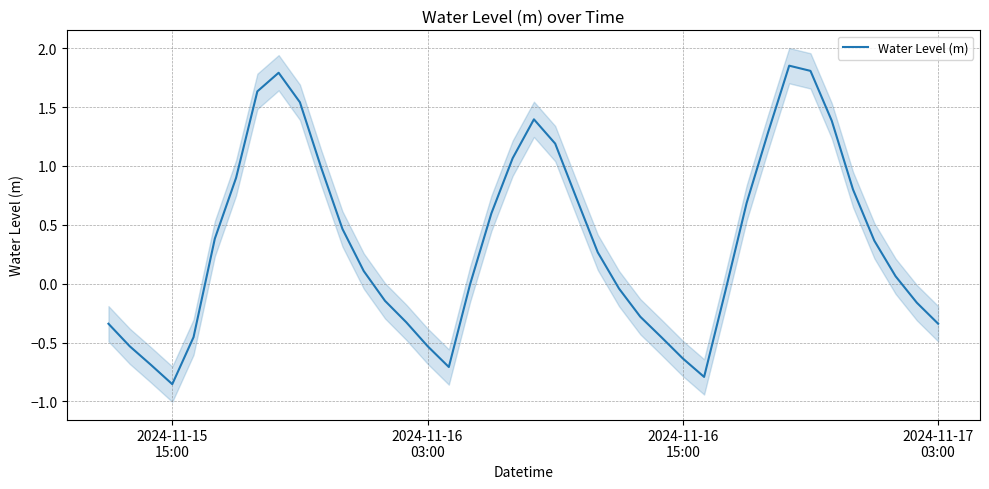

How many interior local peaks (higher than both neighbors) does the data have?

3